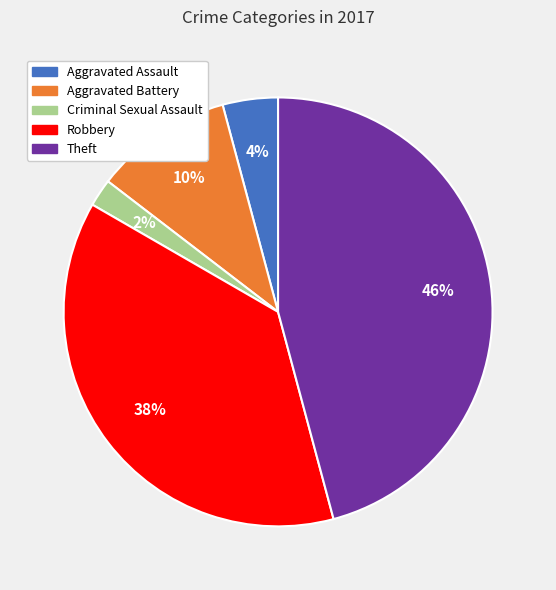

Is there any slice that represents more than half of the pie?

No